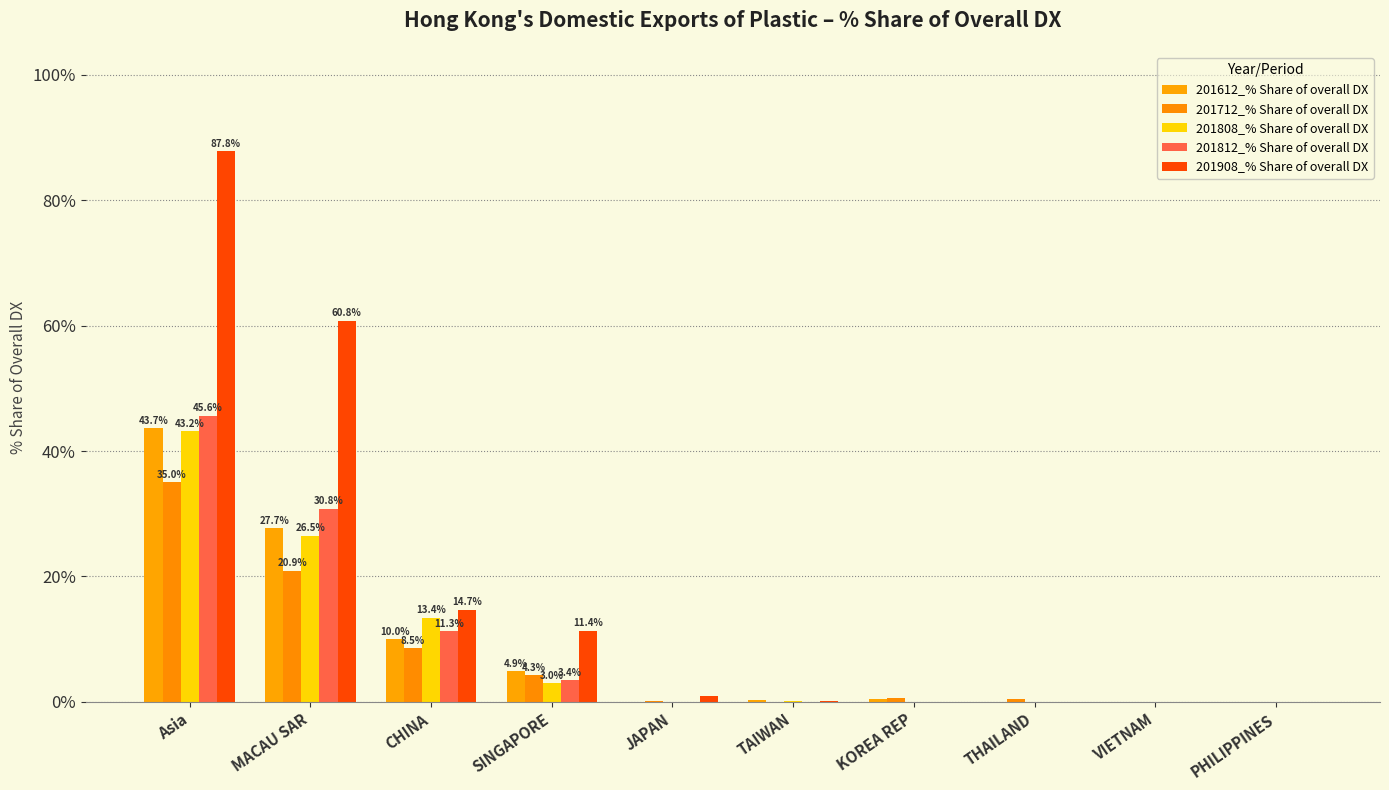

How many groups of bars are there?

10